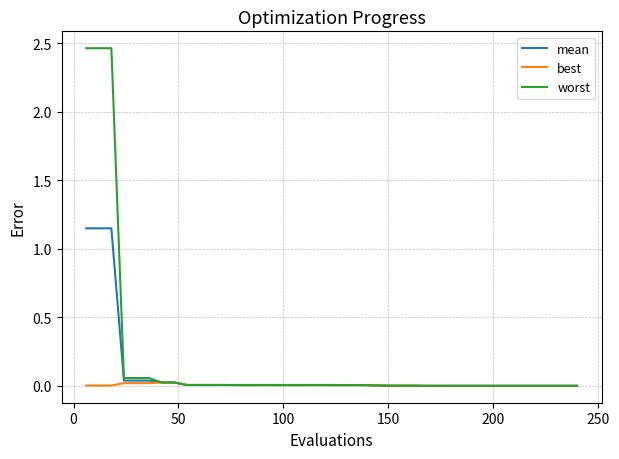

List the series in order of their peak value, lowest first.

best, mean, worst